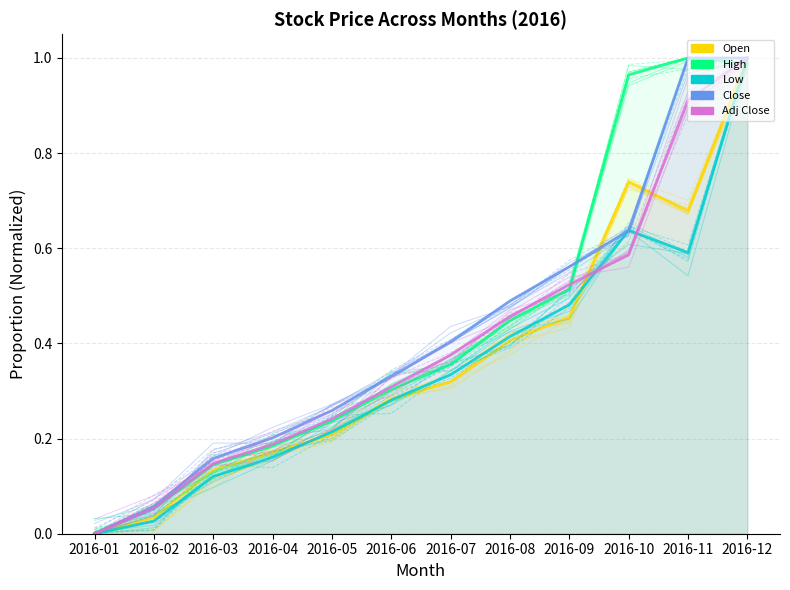

How many distinct data groups are displayed?

5